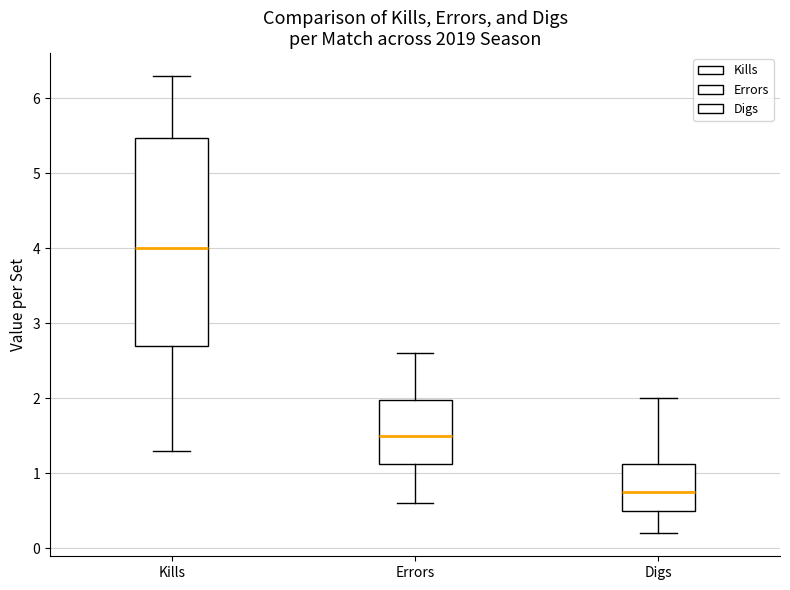

Where does the upper whisker of the box for Digs end on the y-axis? The values are not printed on the chart, so give them approximately, as read against the axis.

2.0